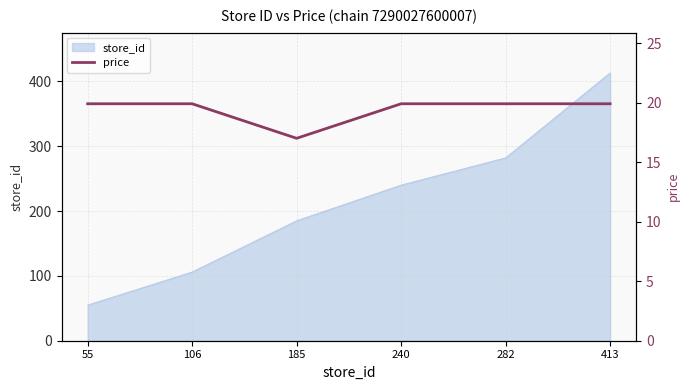

List the labels in order of value, smallest first.

185, 55, 106, 240, 282, 413